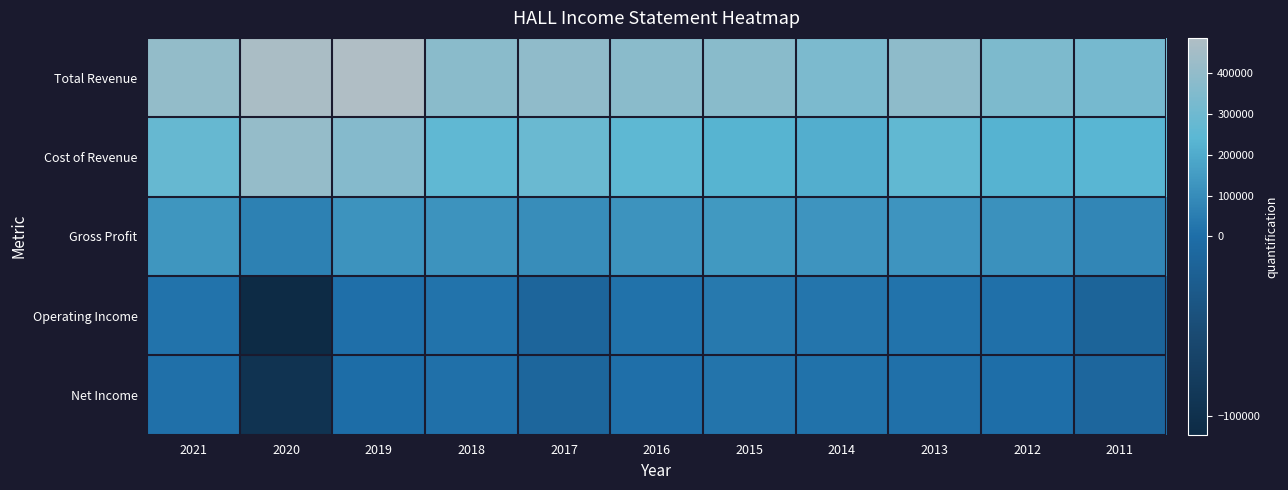

Which category has the highest value across all series?

2019